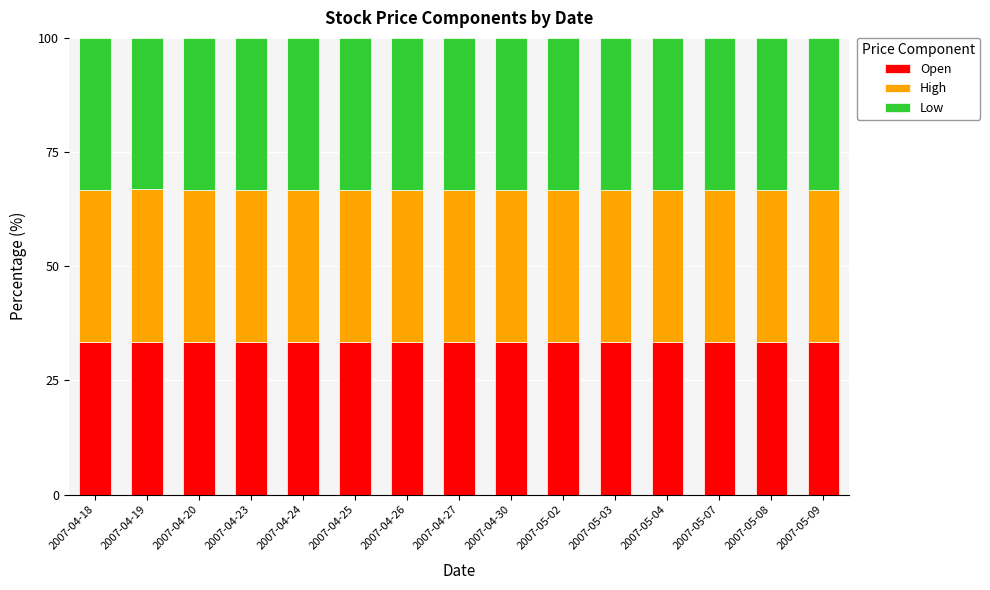

Does the chart contain any negative values?

No